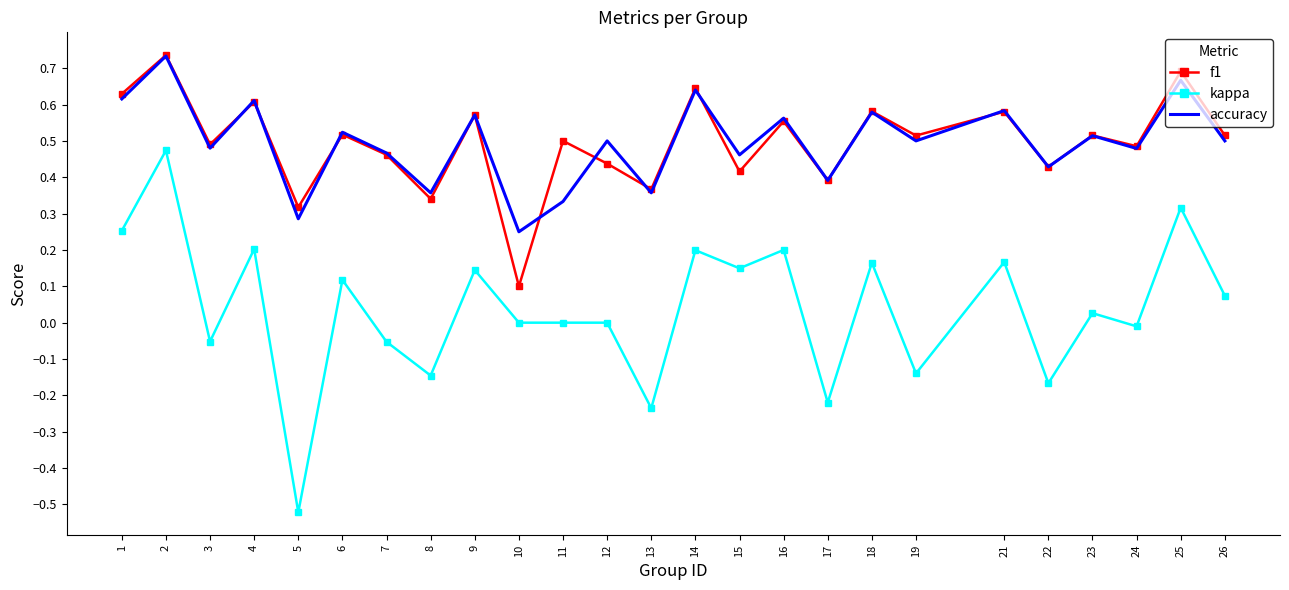

How many interior local valleys does the accuracy series have?

10